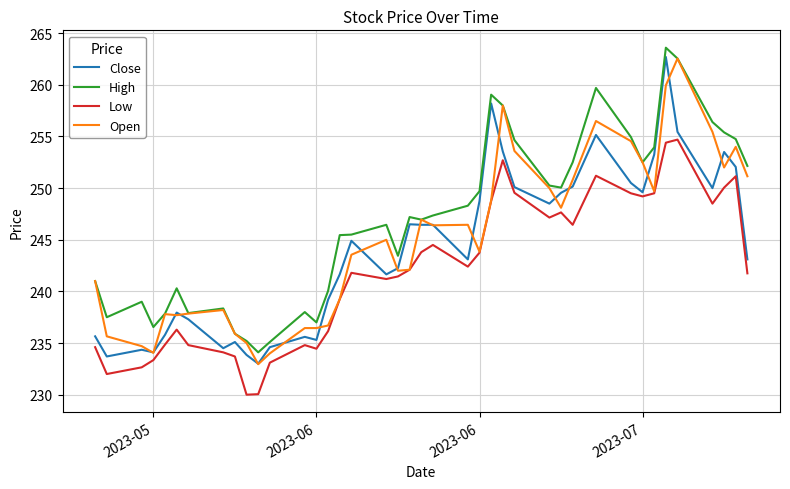

Count the number of categories in the chart.

40